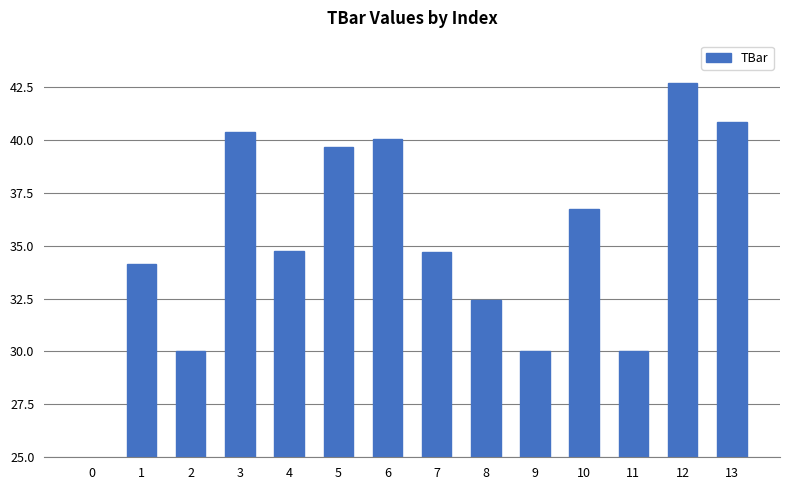

Rank the categories by value from highest to lowest.

12, 13, 3, 6, 5, 10, 4, 7, 1, 8, 2, 9, 11, 0